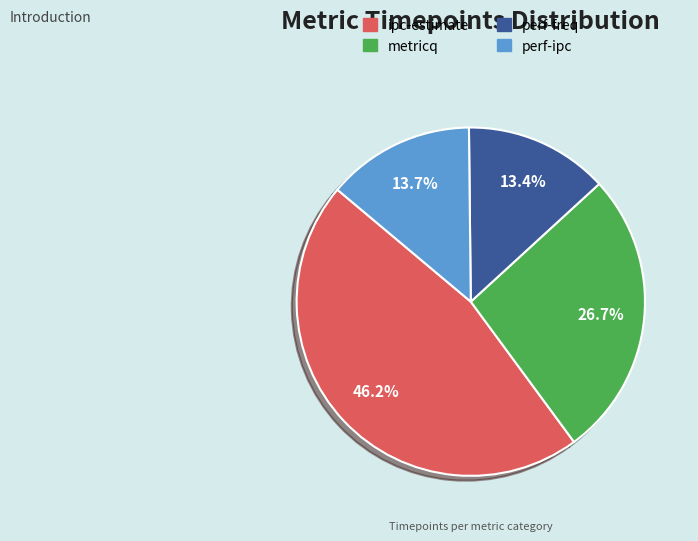

What is the largest slice in the pie chart?

ipc-estimate